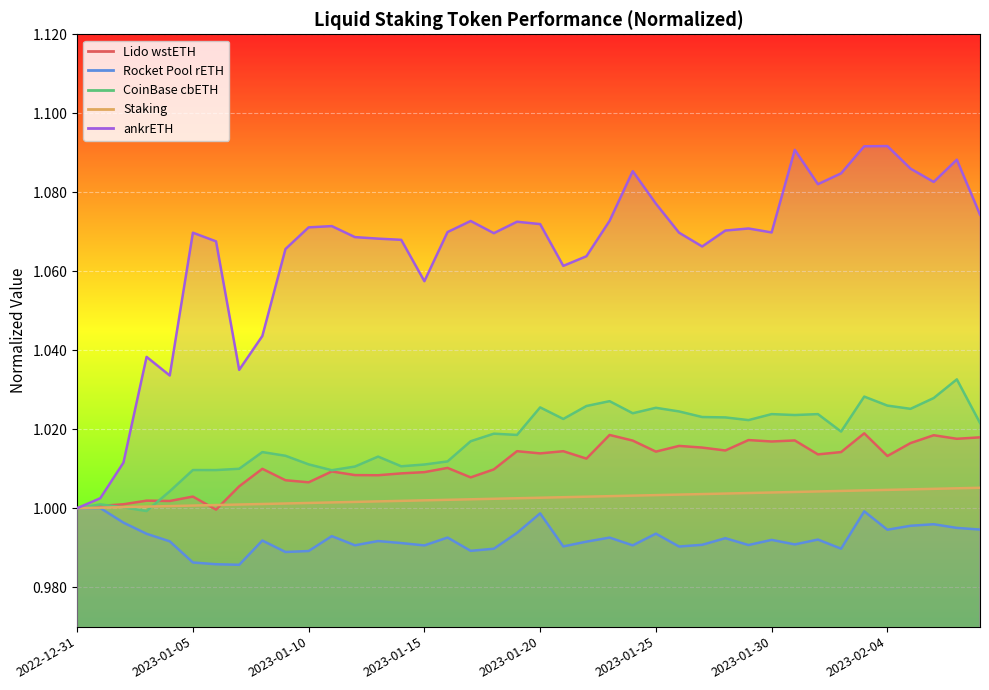

What is the sum of all ankrETH values?

42.6